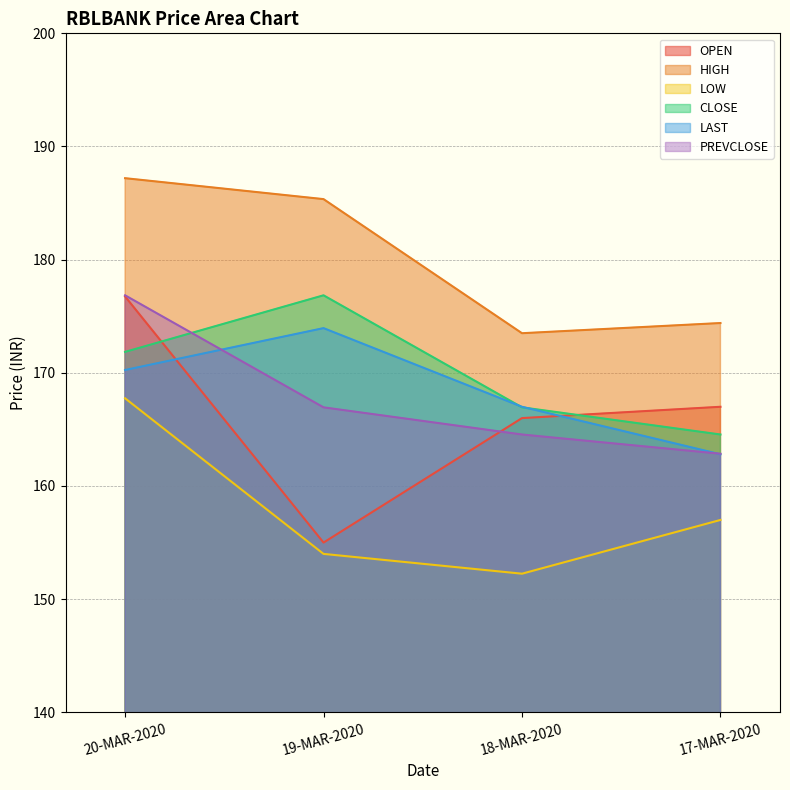

Reading left to right, extract all data points from this chart.

OPEN: 20-MAR-2020=176.8	19-MAR-2020=155.0	18-MAR-2020=166.0	17-MAR-2020=167.0
HIGH: 20-MAR-2020=187.2	19-MAR-2020=185.3	18-MAR-2020=173.5	17-MAR-2020=174.4
LOW: 20-MAR-2020=167.8	19-MAR-2020=154.0	18-MAR-2020=152.2	17-MAR-2020=157.0
CLOSE: 20-MAR-2020=171.8	19-MAR-2020=176.8	18-MAR-2020=166.9	17-MAR-2020=164.6
LAST: 20-MAR-2020=170.2	19-MAR-2020=173.9	18-MAR-2020=167.0	17-MAR-2020=162.8
PREVCLOSE: 20-MAR-2020=176.8	19-MAR-2020=166.9	18-MAR-2020=164.6	17-MAR-2020=162.8